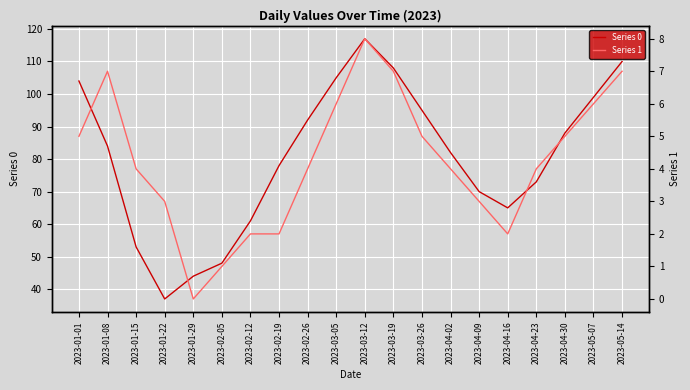

Is it true that Series 1 equals 2 at 2023-01-01?

False